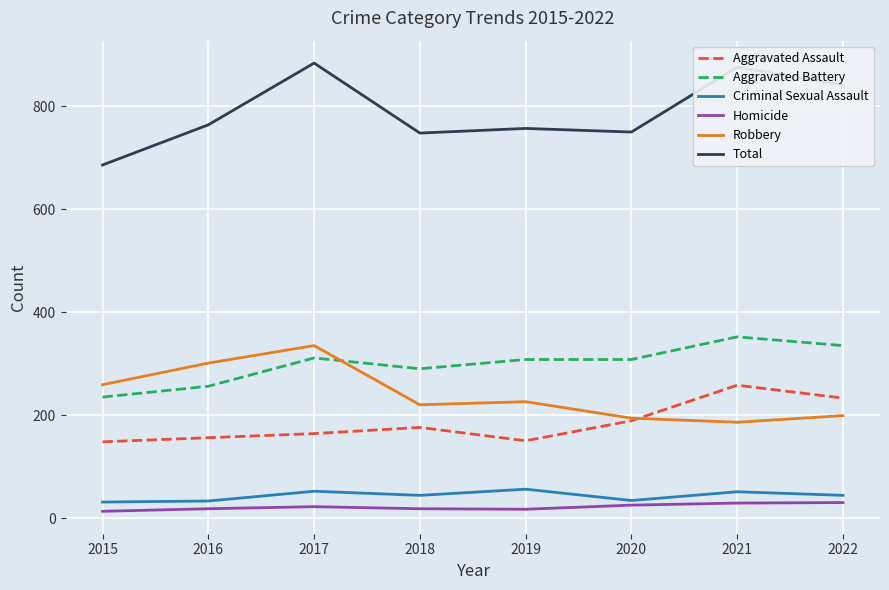

True or false: Criminal Sexual Assault and Robbery cross at least once.

False